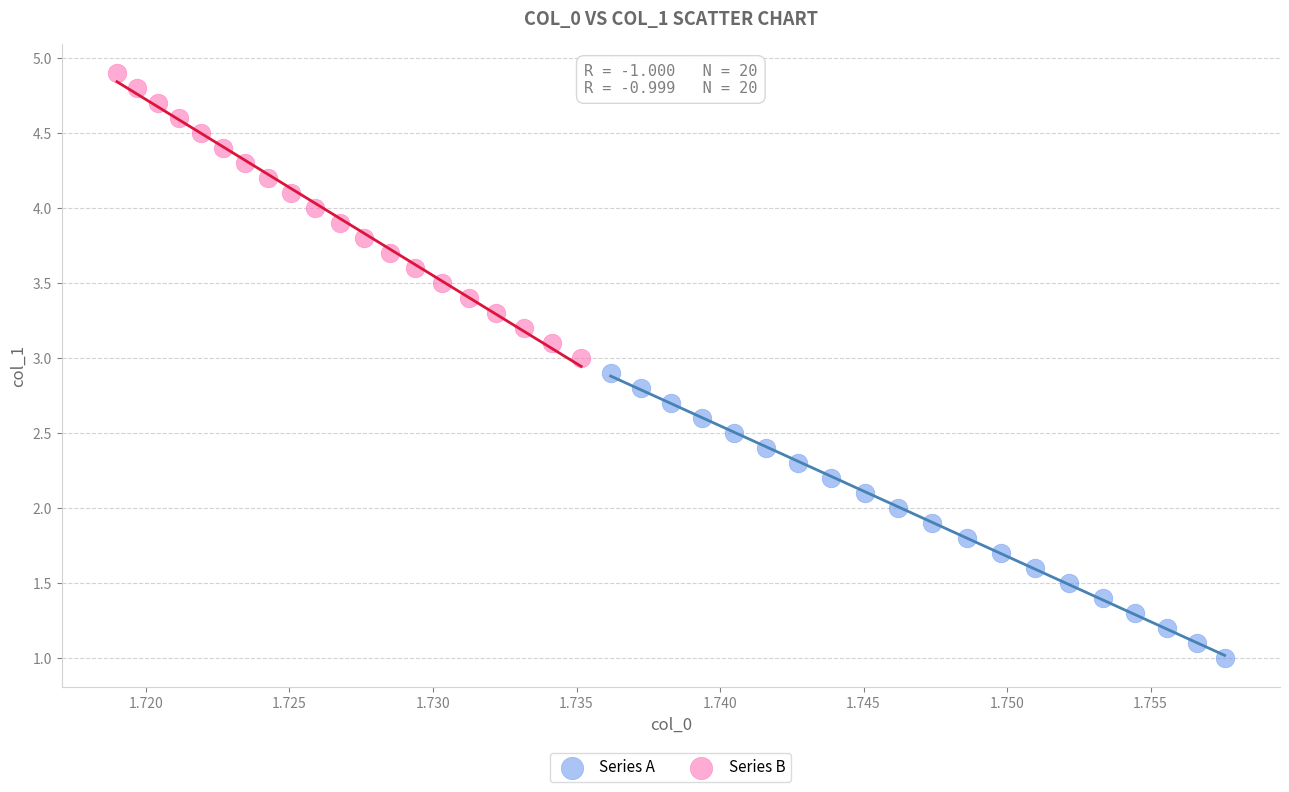

Which series reaches the maximum Y coordinate?

Series B